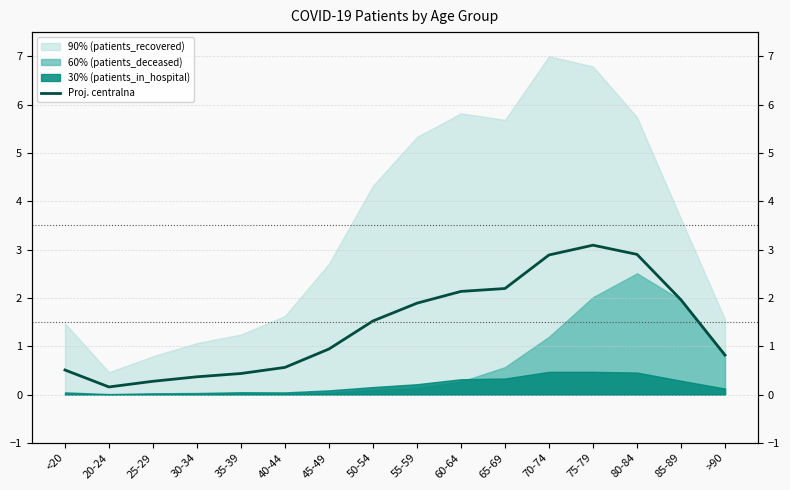

Rank the categories by value from lowest to highest.

20-24, 25-29, 30-34, 35-39, <20, 40-44, >90, 45-49, 50-54, 55-59, 85-89, 60-64, 65-69, 70-74, 80-84, 75-79